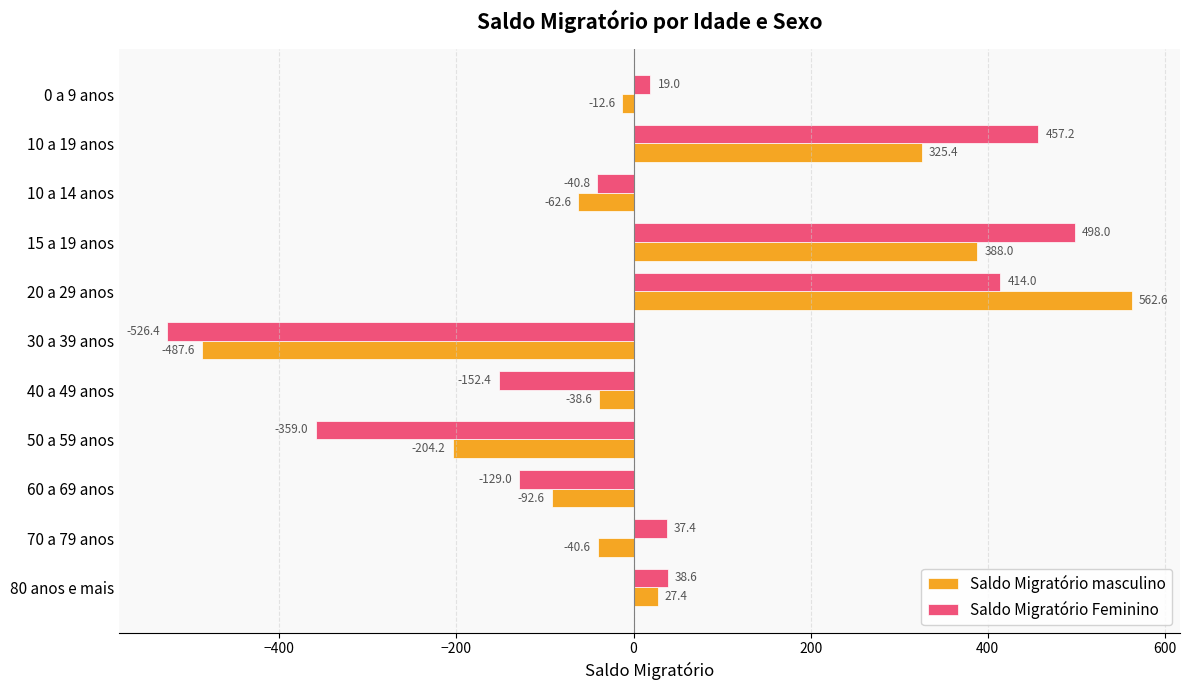

Which series has the widest spread of values?

Saldo Migratório masculino